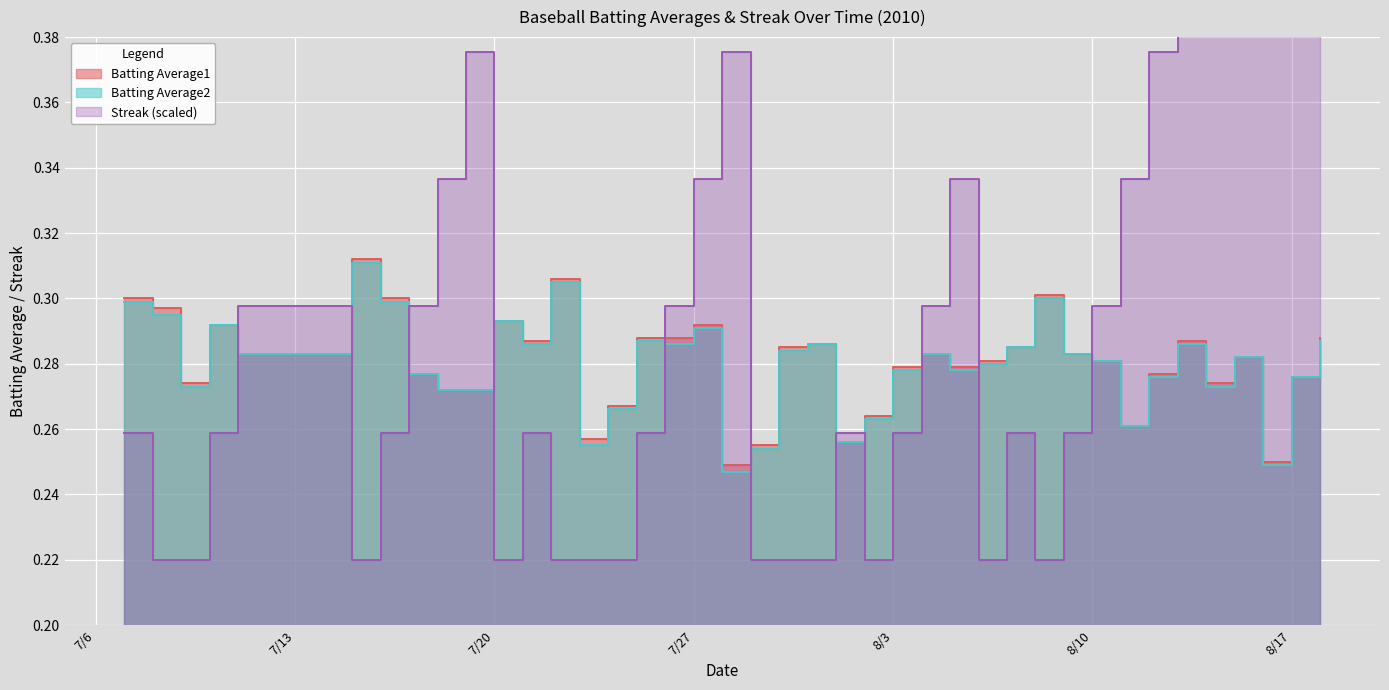

What are all the series names shown in the legend?

Batting Average1, Batting Average2, Streak